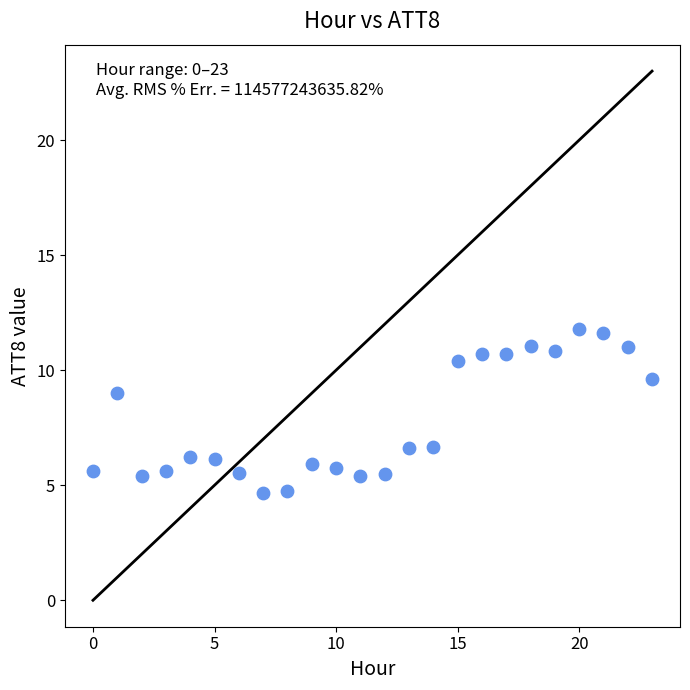

What Y value in the scatter plot is closest to 8?

9.0